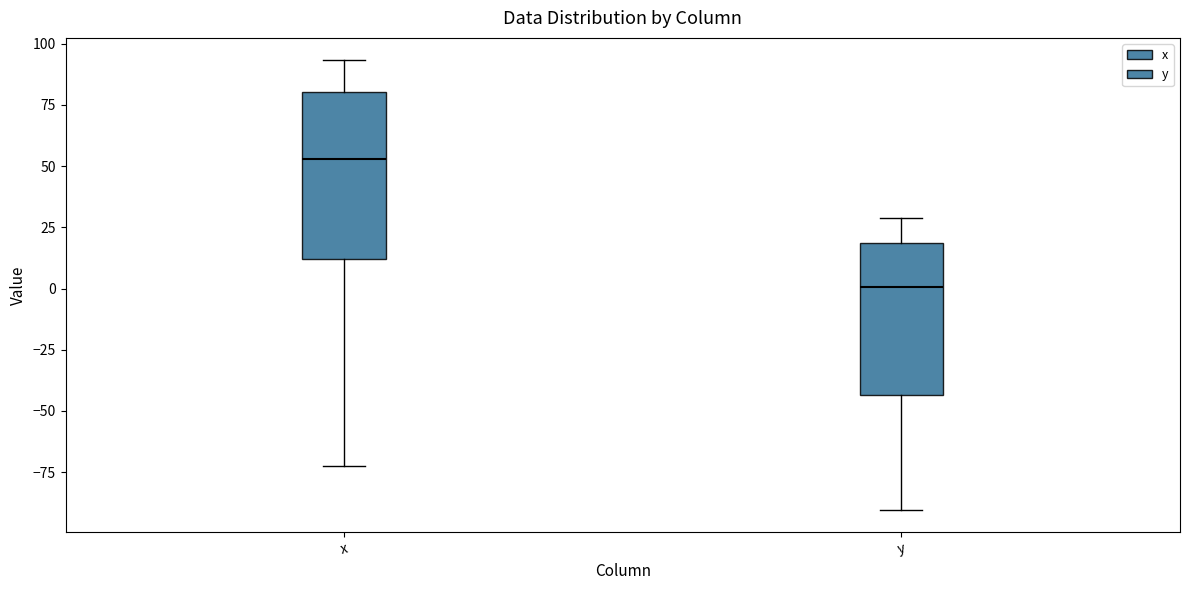

Which box's median line is the lowest?

y